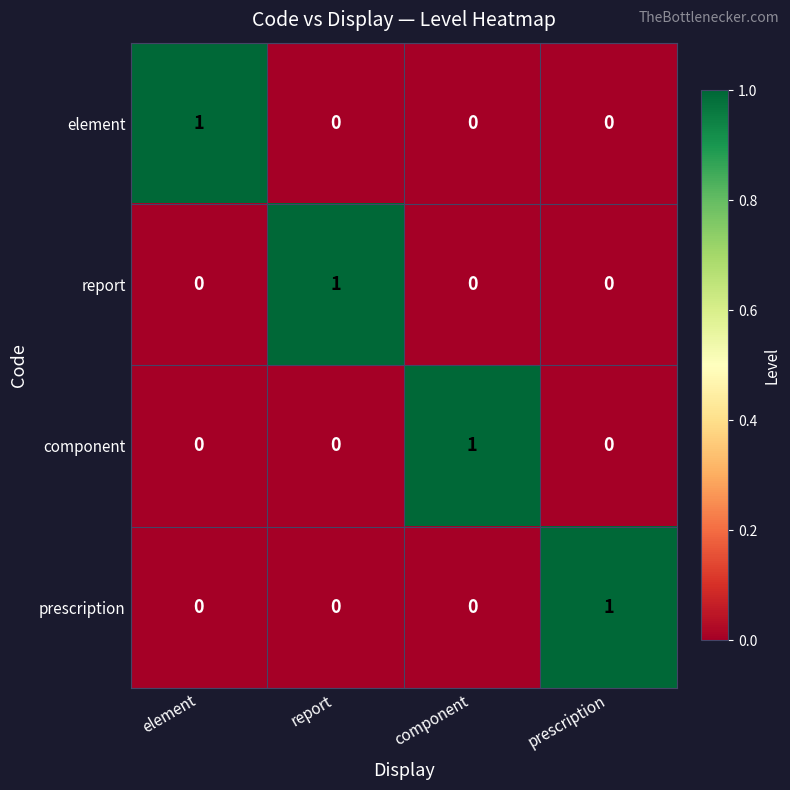

At how many categories does at least one series exceed 0?

4